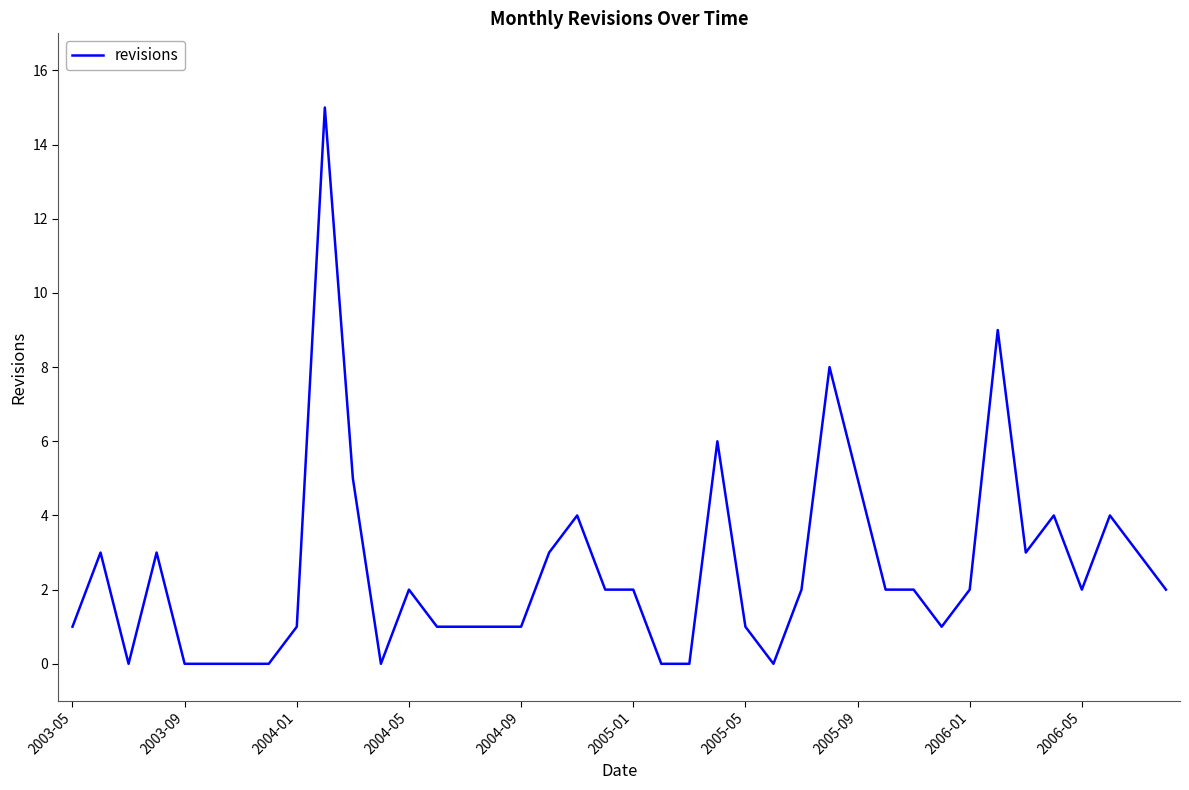

What is the maximum value shown in the chart?

15